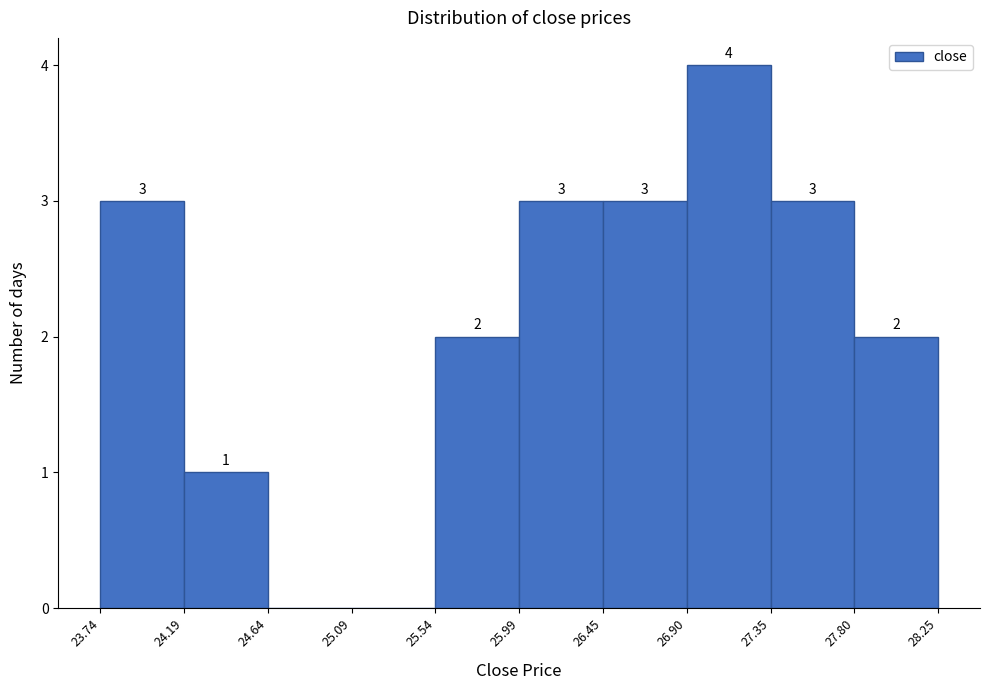

Over which range of the x-axis is the bar tallest?

26.90 to 27.35